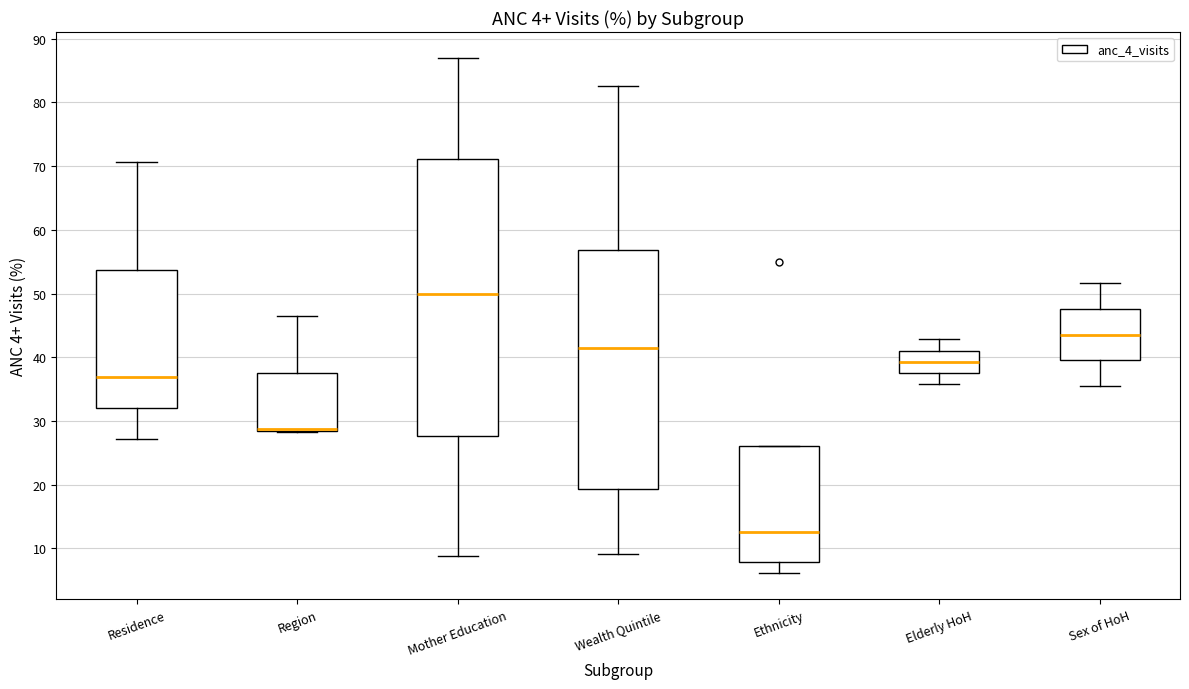

Comparing the boxes themselves (not the whiskers), which one is the tallest?

Mother Education